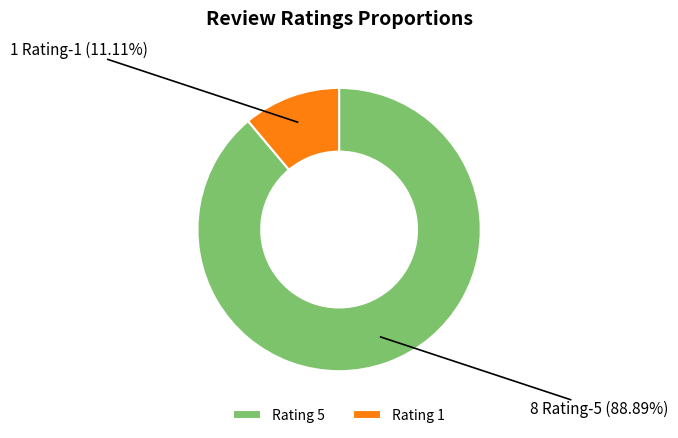

Count the number of slices in the pie.

2